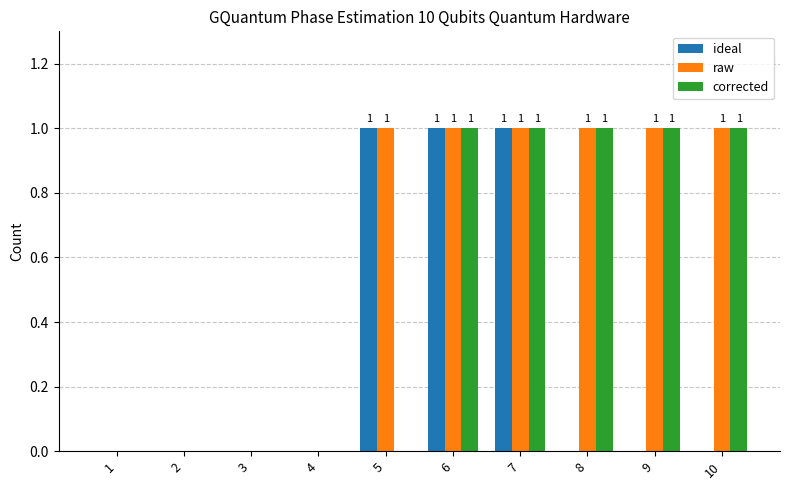

Which series has the largest total across all categories?

raw